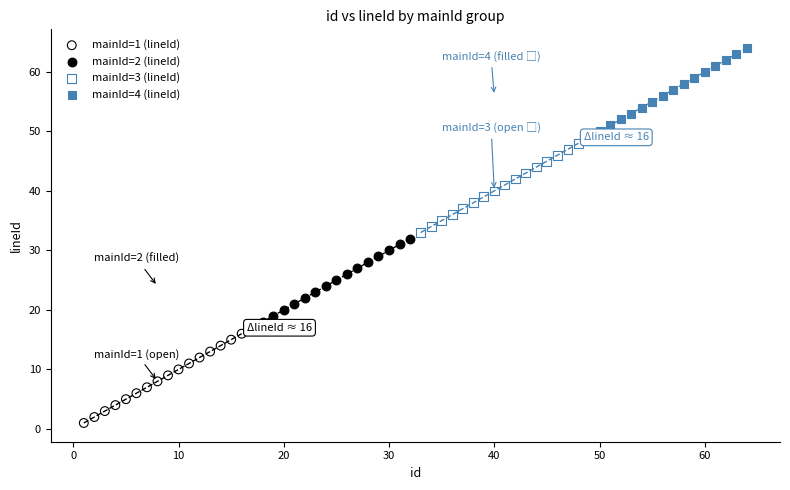

Which series contains the highest Y value?

mainId=4 (lineId)